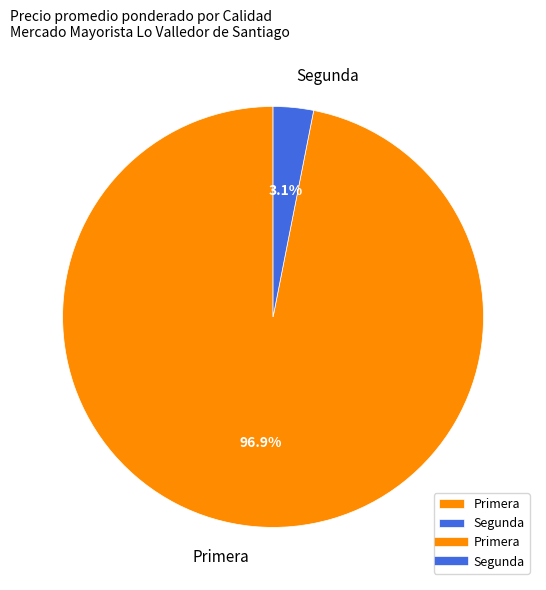

Which has a higher value, Segunda or Primera?

Primera